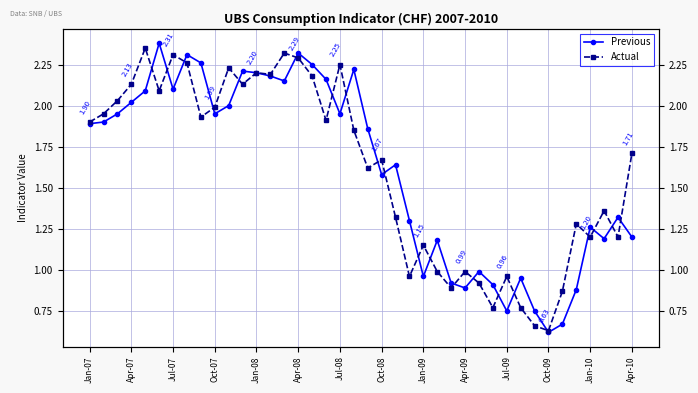

At 28, list the series in order from smallest to largest.

Actual, Previous